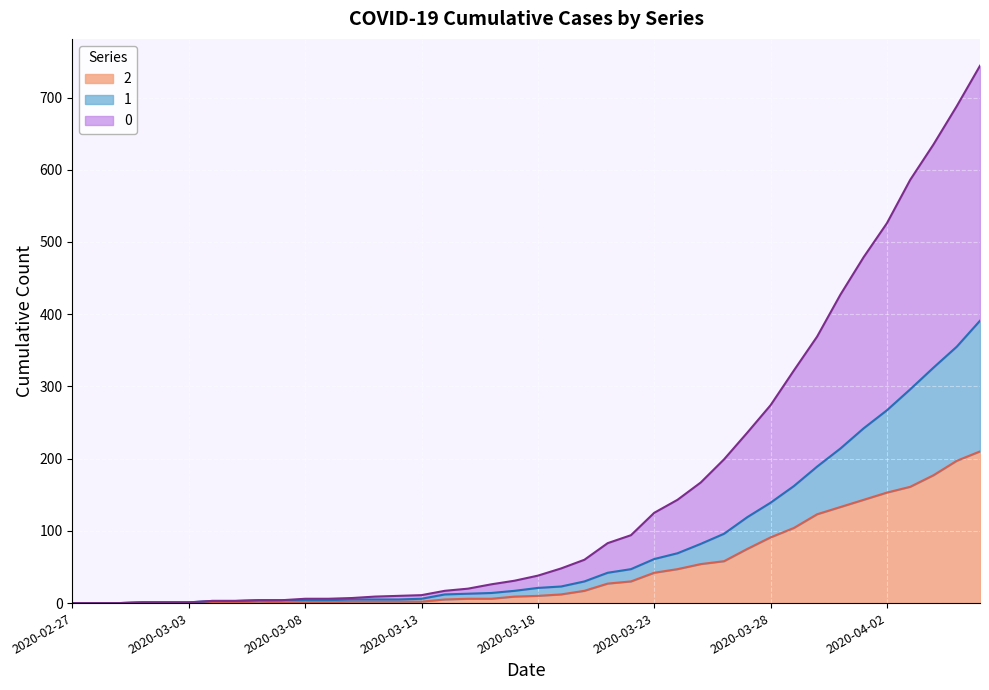

What is the greatest value displayed?

744